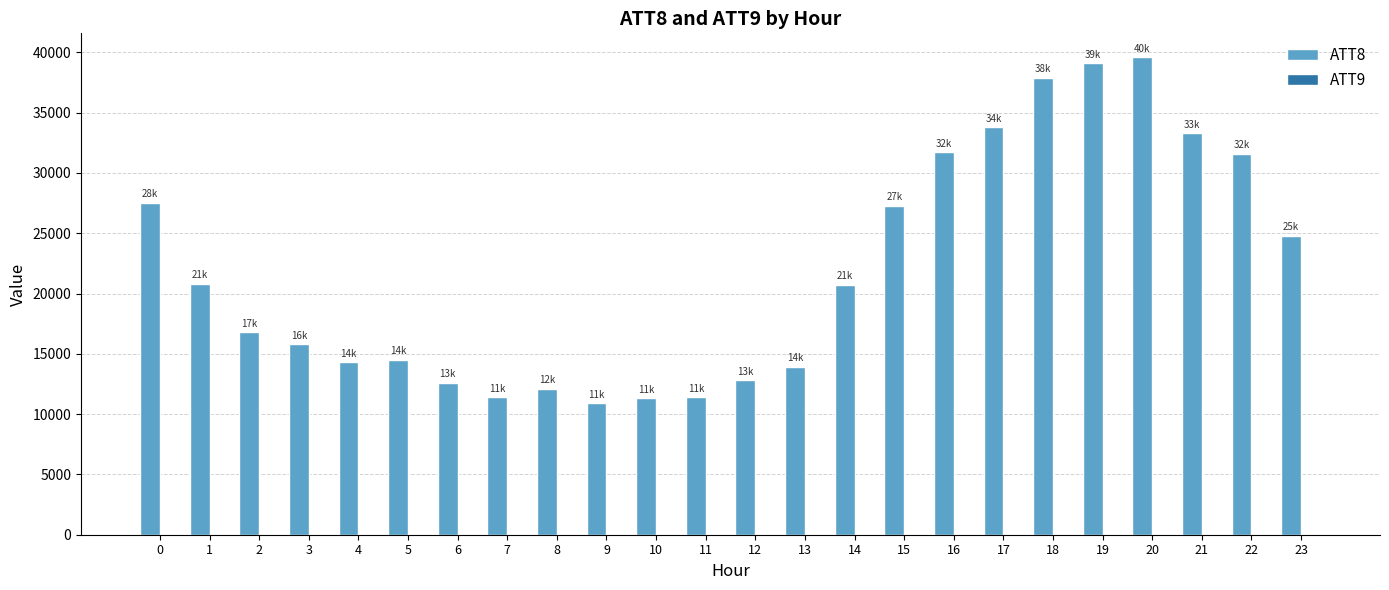

The value of ATT8 at 11 is 11400.0. True or false?

True